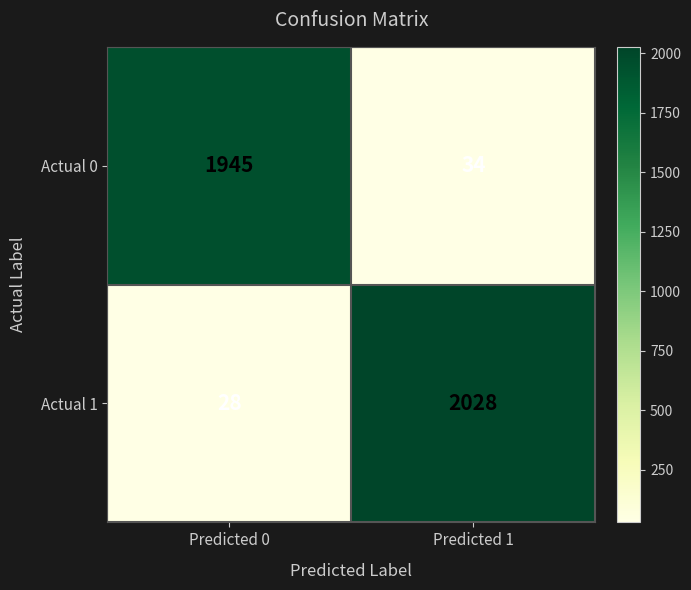

Which series has the largest total across all categories?

Actual 1